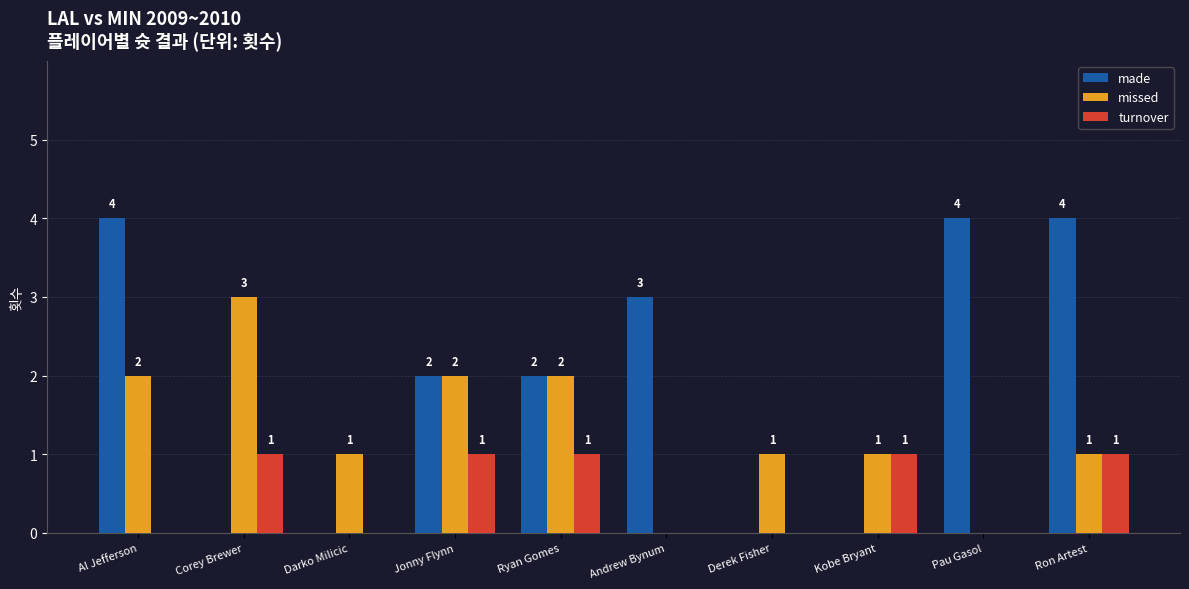

Which series has the largest total across all categories?

made